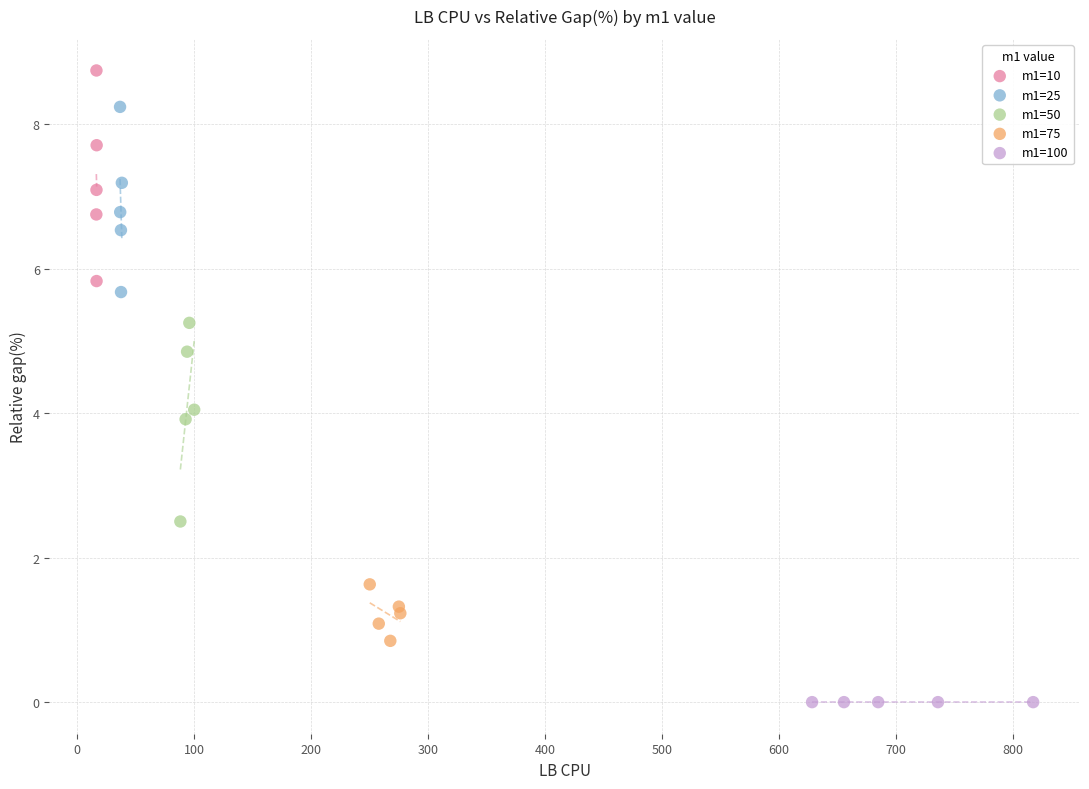

Which series reaches the maximum Y coordinate?

m1=10